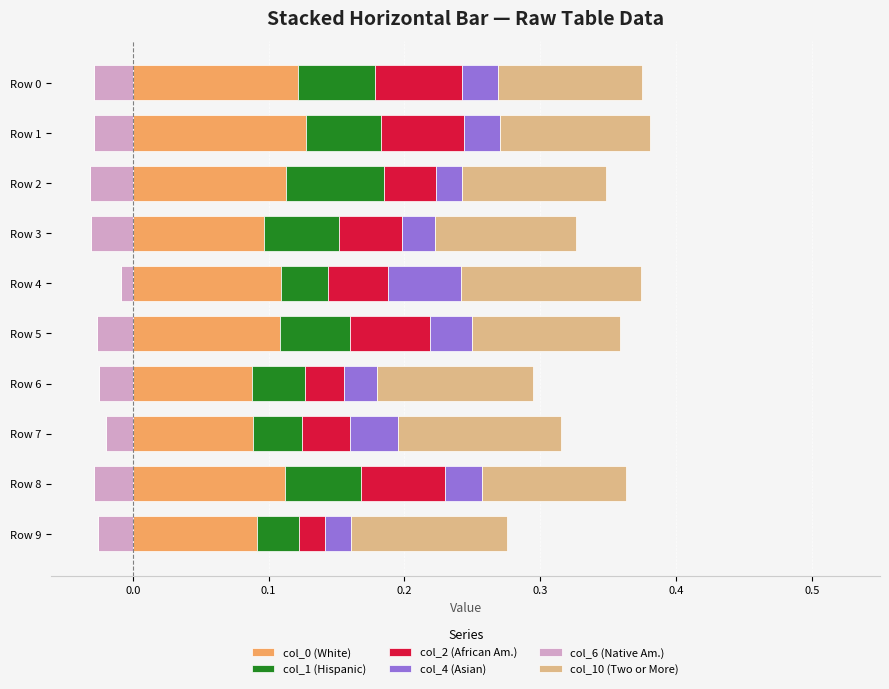

The col_0 (White) series shows 0.1 at Row 3. True or false?

True